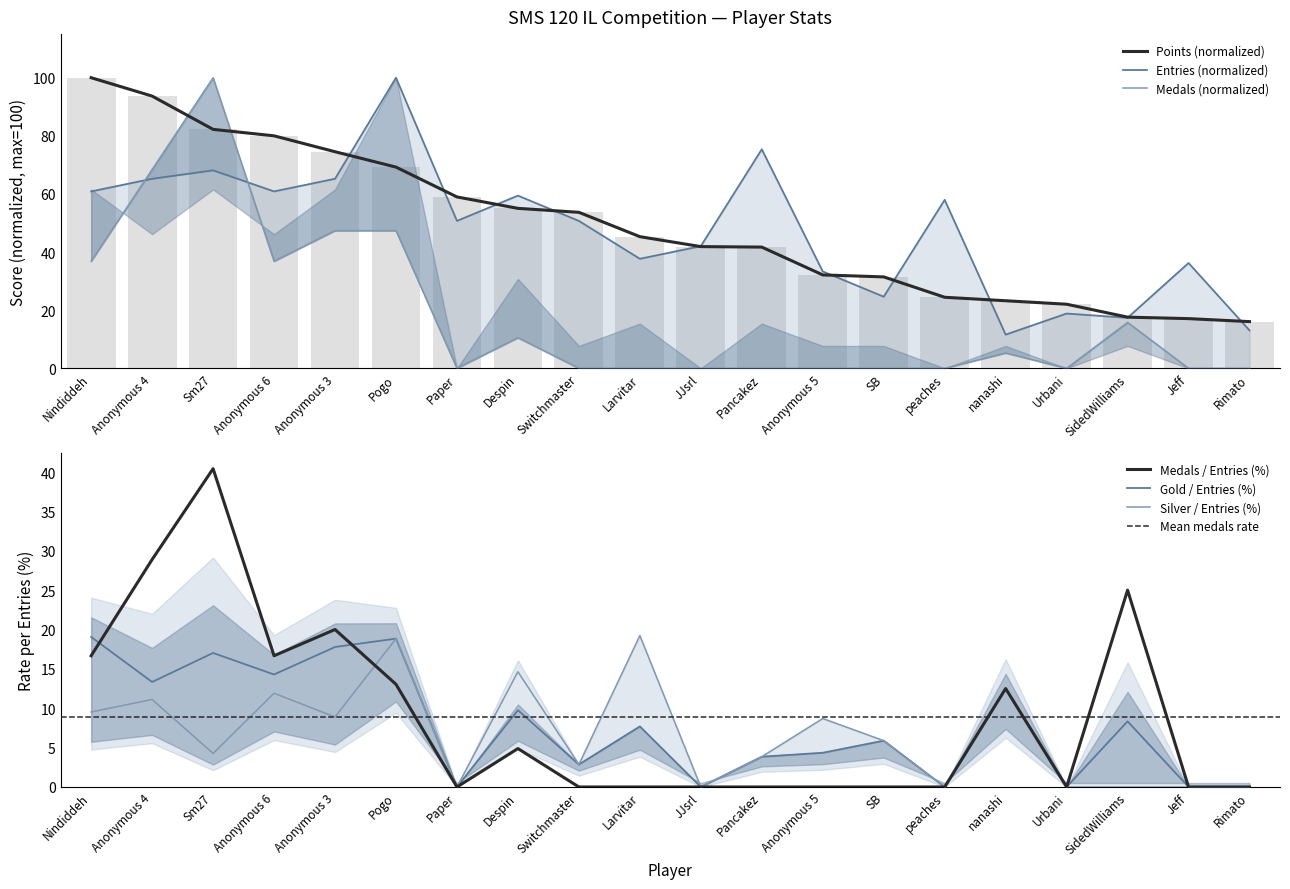

Rank the series by their maximum value, from lowest to highest.

Points, Medals, Entries